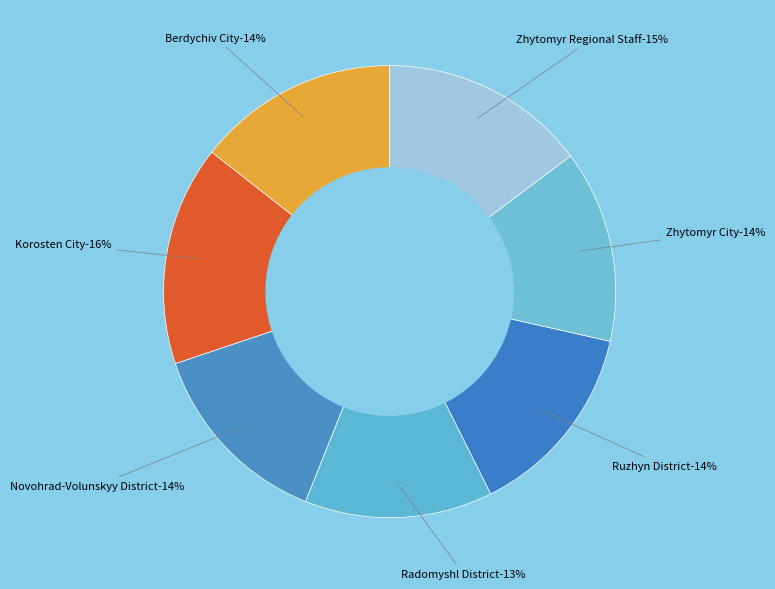

How many segments does this pie chart have?

7